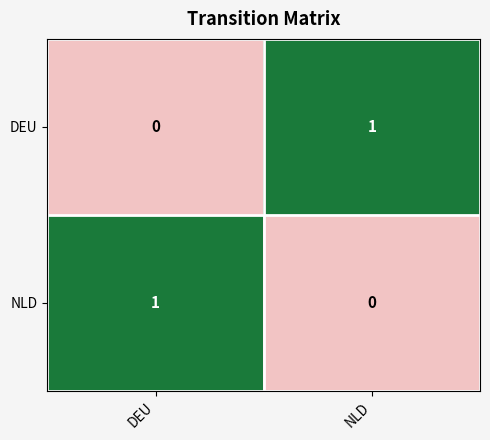

The NLD series shows 0 at NLD. True or false?

True